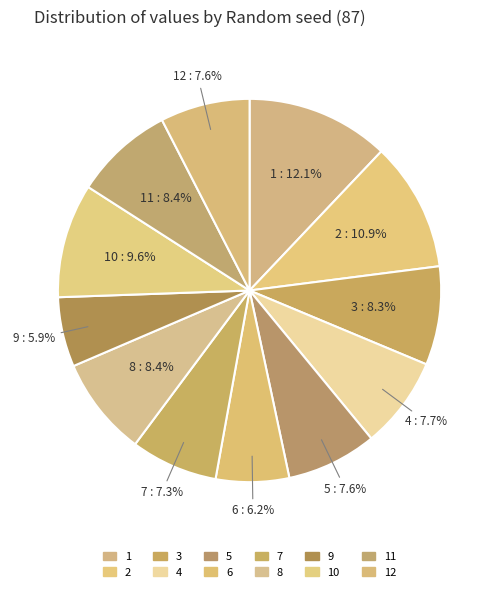

How many slices are in this pie chart?

12